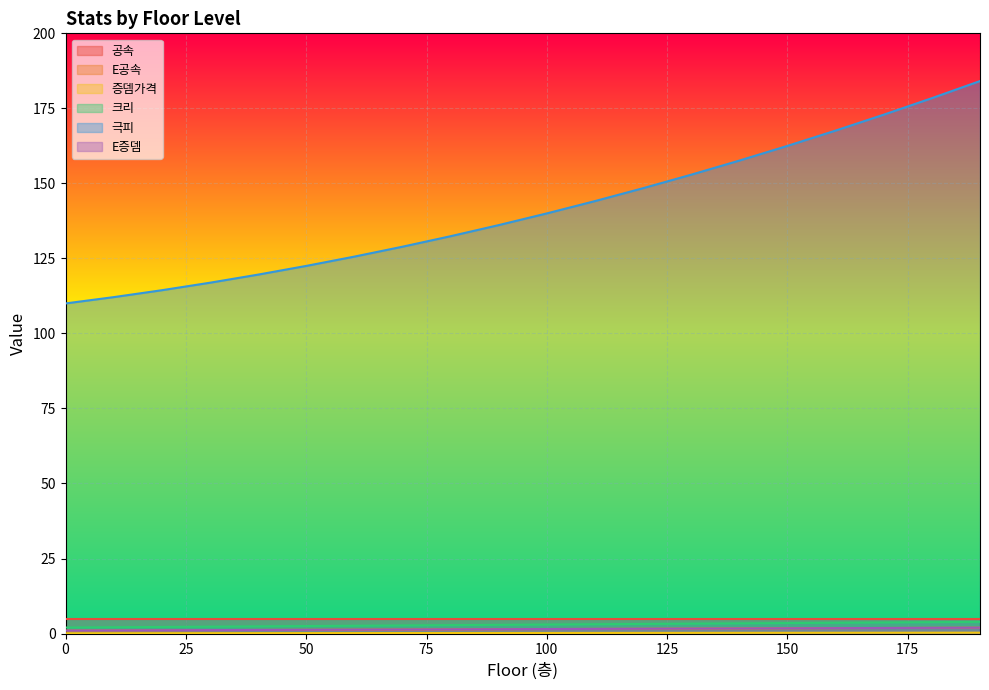

How many values in the E공속 series exceed 1?

19